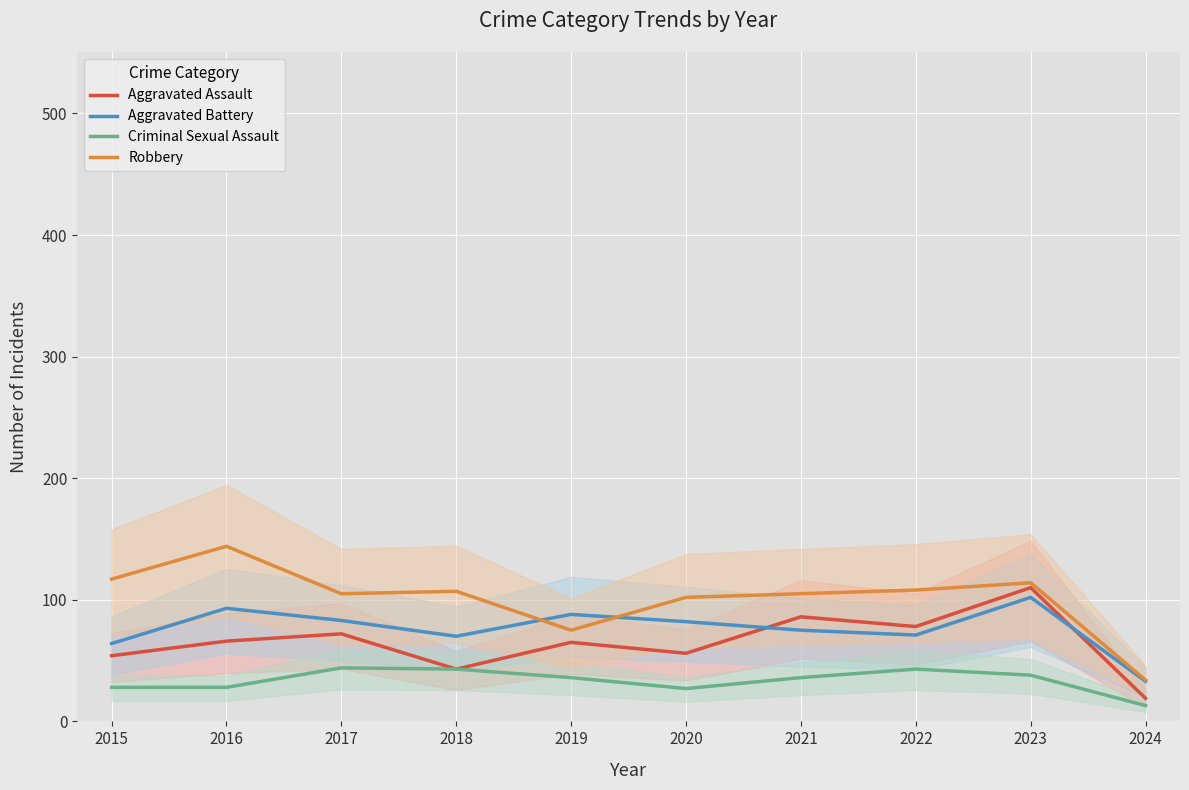

Where does the Aggravated Assault series first go above 66?

2017